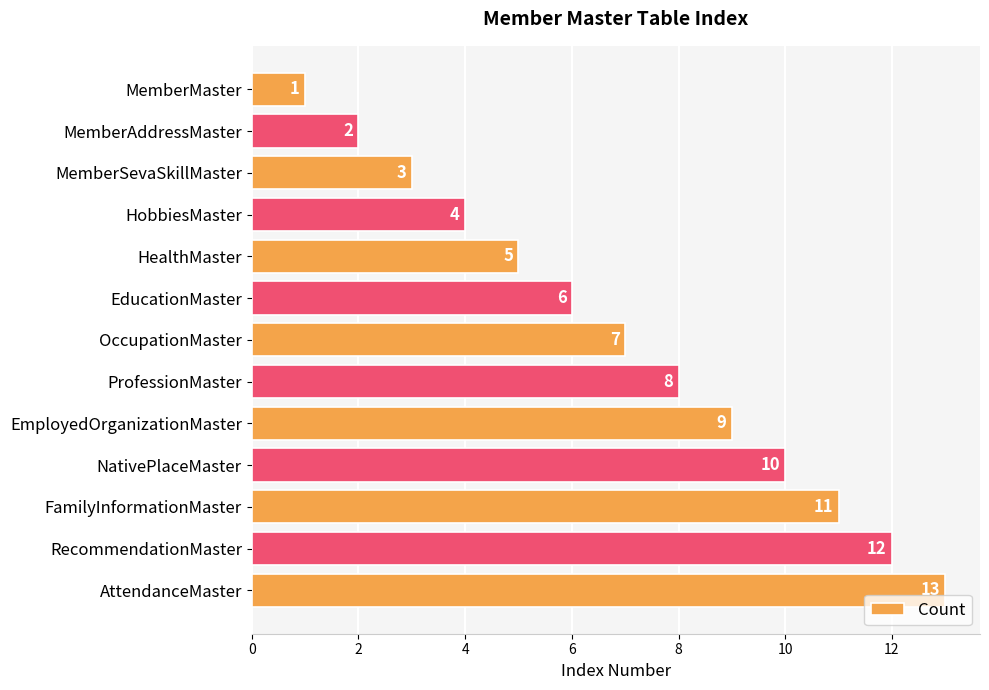

What value does the data have at EducationMaster, to the nearest 5?

5